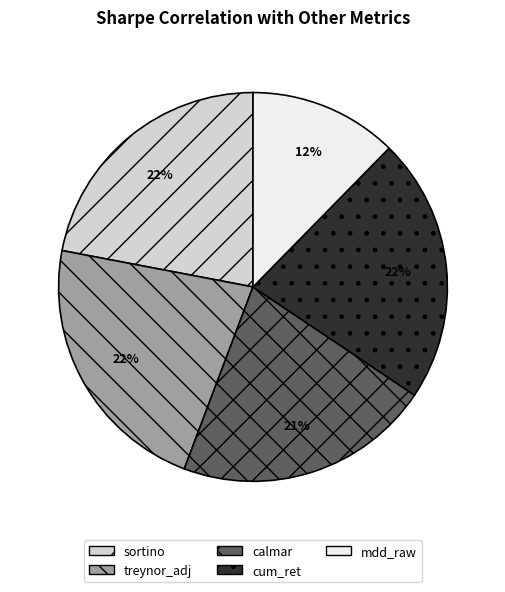

To the nearest percent, what portion does treynor_adj represent?

22%